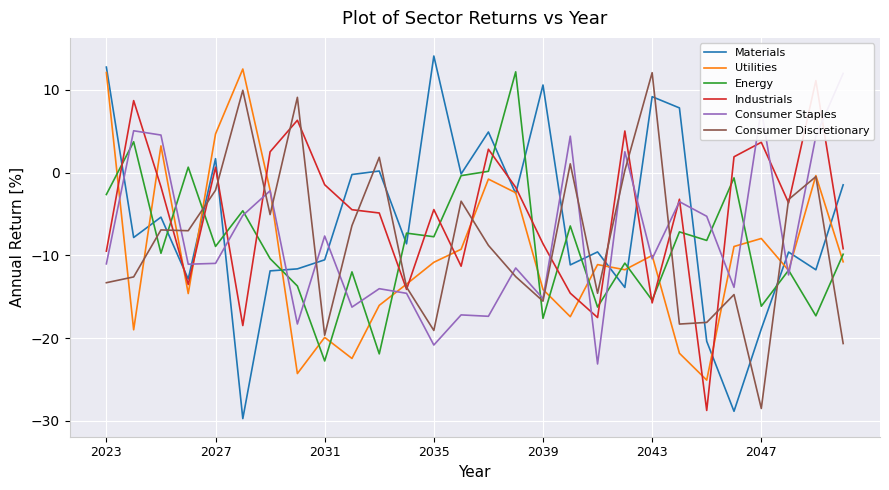

True or false: Materials has a value of 0.1 at 10.

False